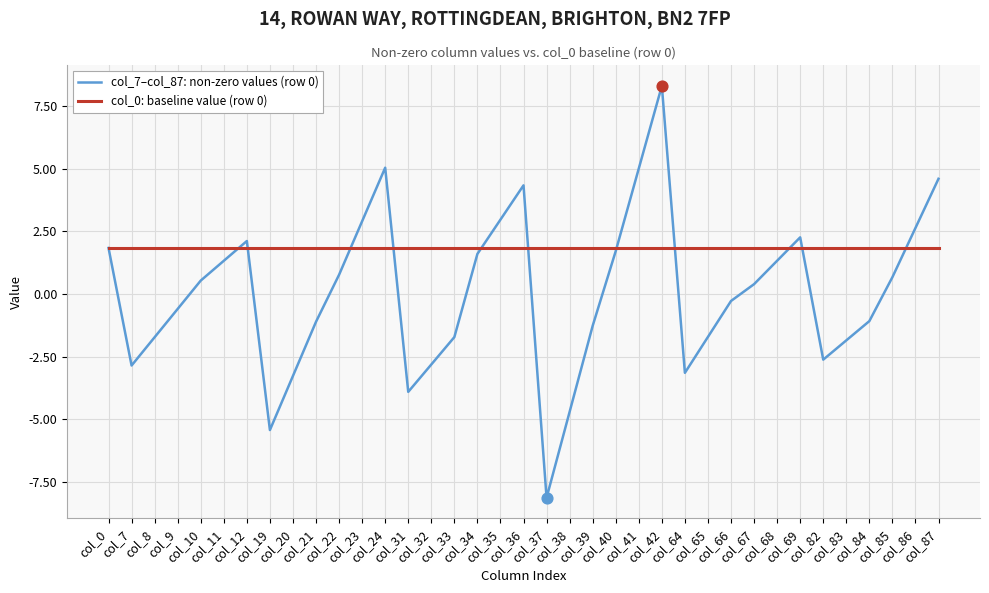

Is the value of col_7–col_87: non-zero values (row 0) at col_84 greater than the value of col_0: baseline value (row 0) at col_64?

No